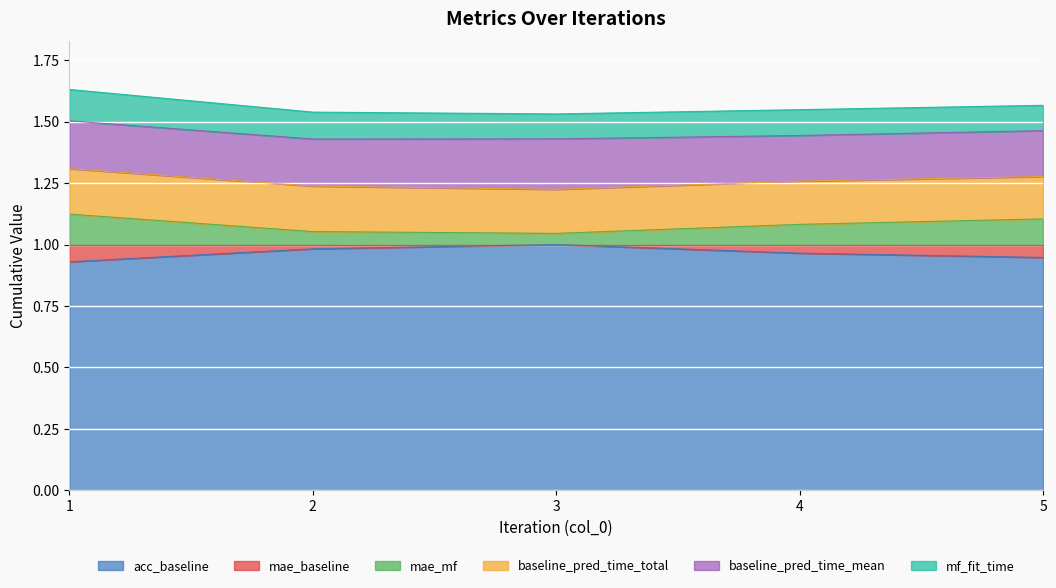

Is it true that acc_baseline equals 0.4 at 1?

False